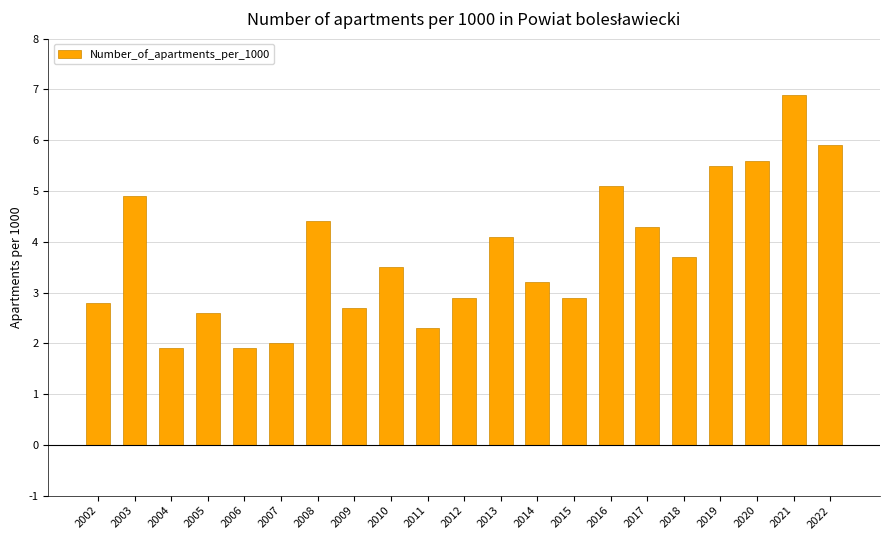

True or false: the data shows 4.0 at 2012.

False